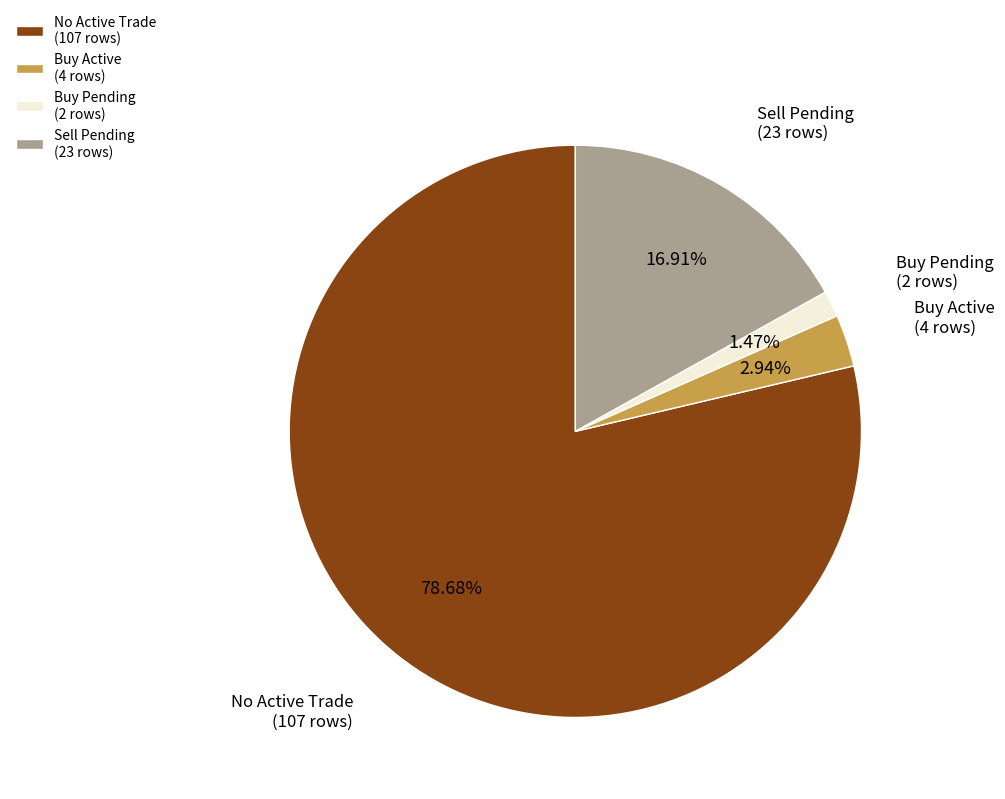

Rank the categories by value from highest to lowest.

No Active Trade (107 rows), Sell Pending (23 rows), Buy Active (4 rows), Buy Pending (2 rows)